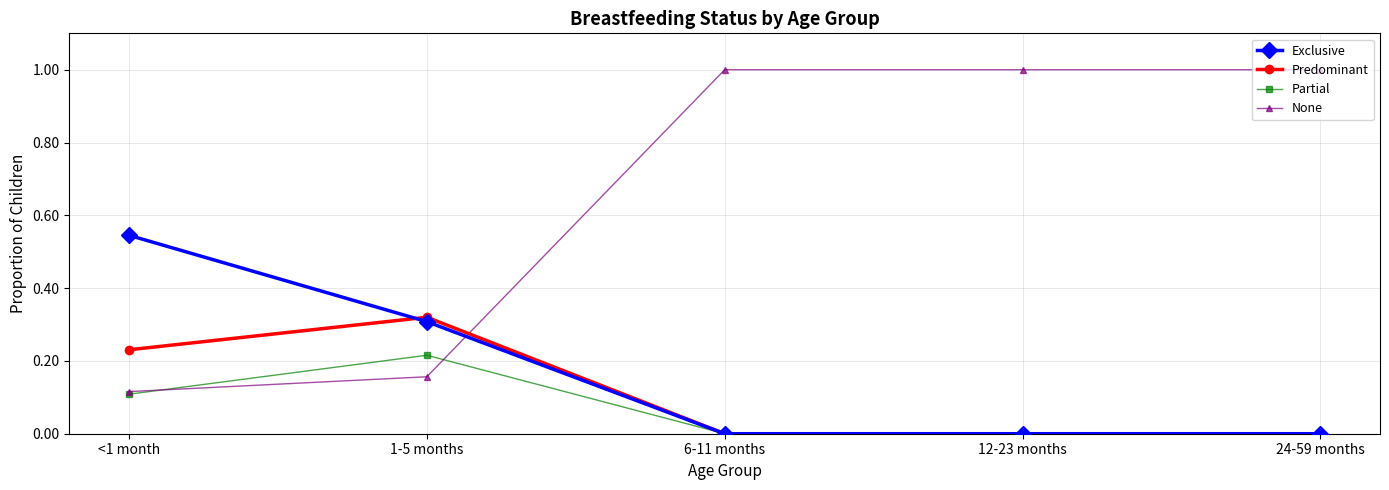

The value of None at <1 month is 0.2. True or false?

False